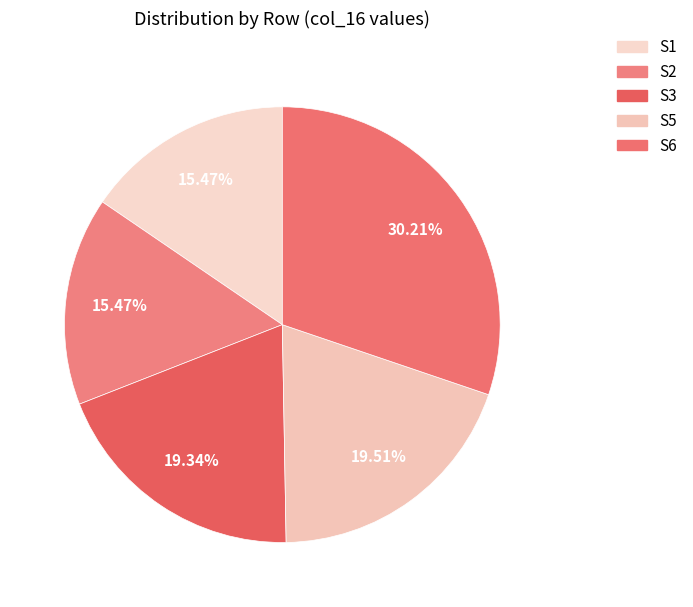

To the nearest percent, what percentage of the pie is S6?

30%